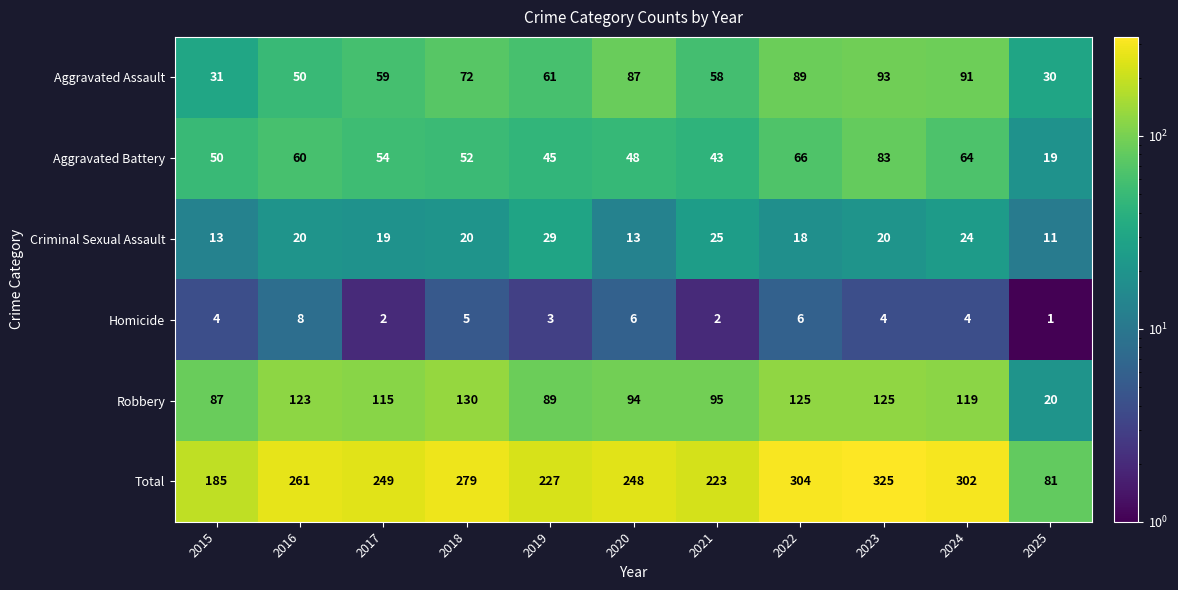

Which series has the widest spread of values?

Total